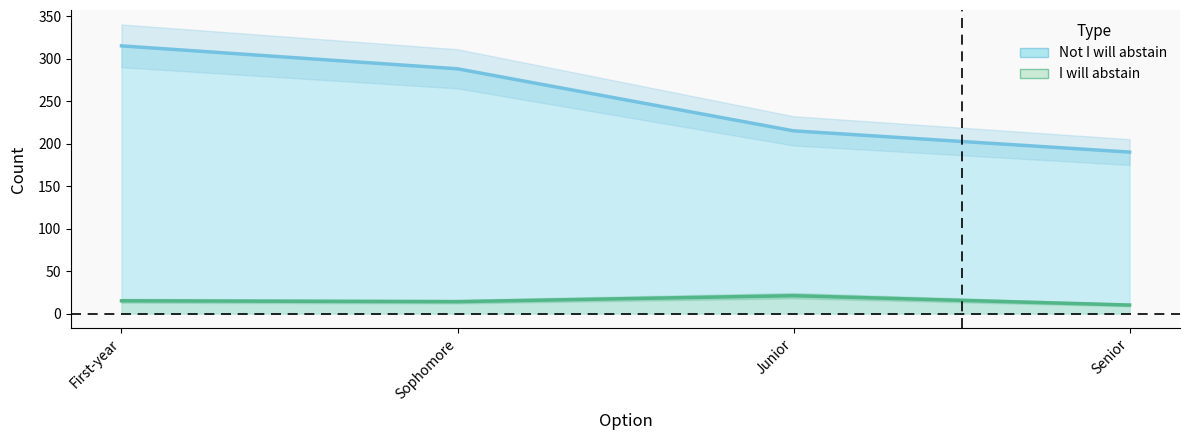

Which has a higher value, Junior or Sophomore?

Junior